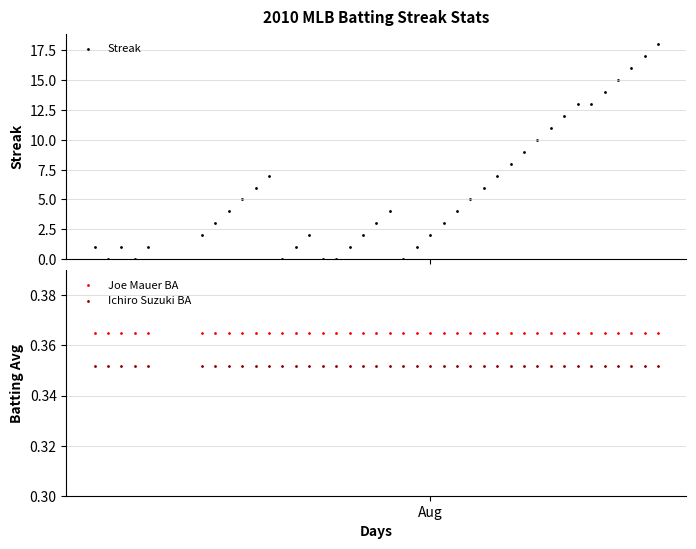

At how many categories does at least one series exceed 9?

10